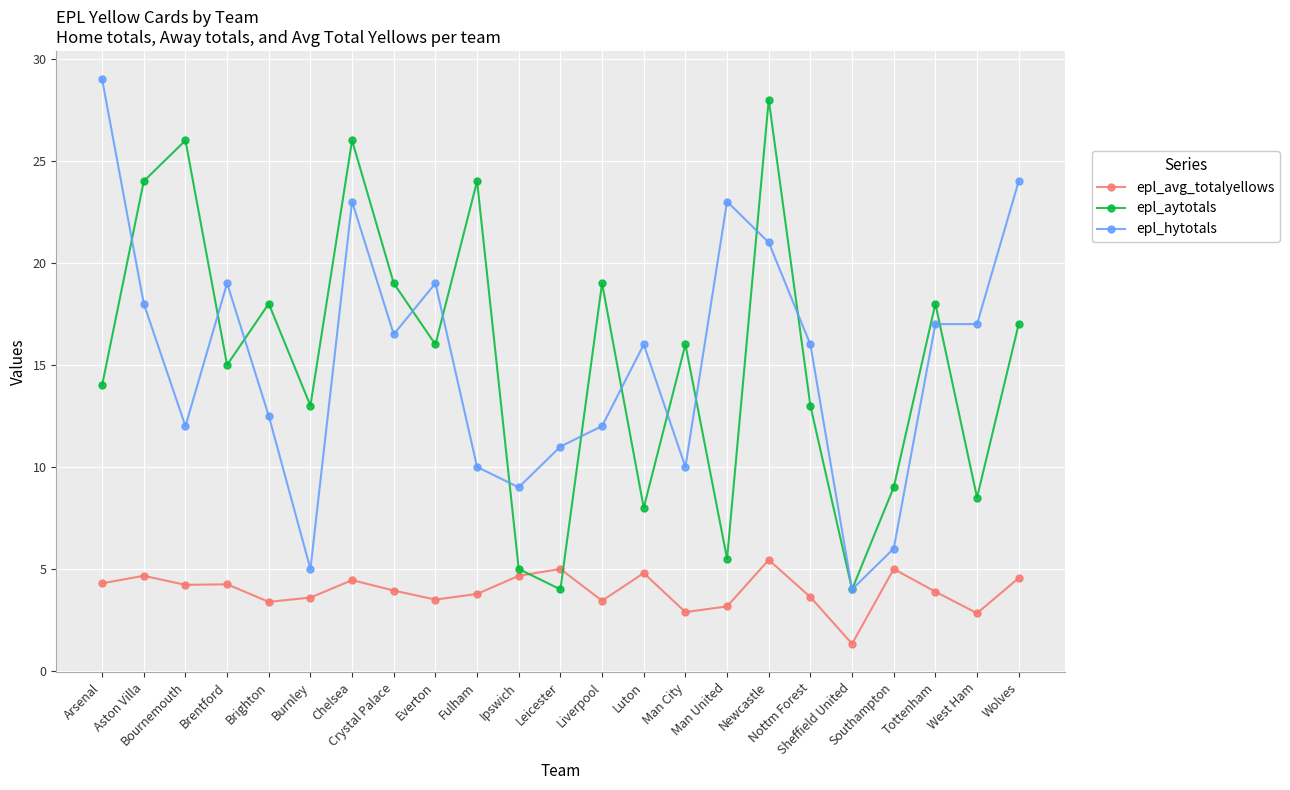

At how many categories does at least one series exceed 20?

8